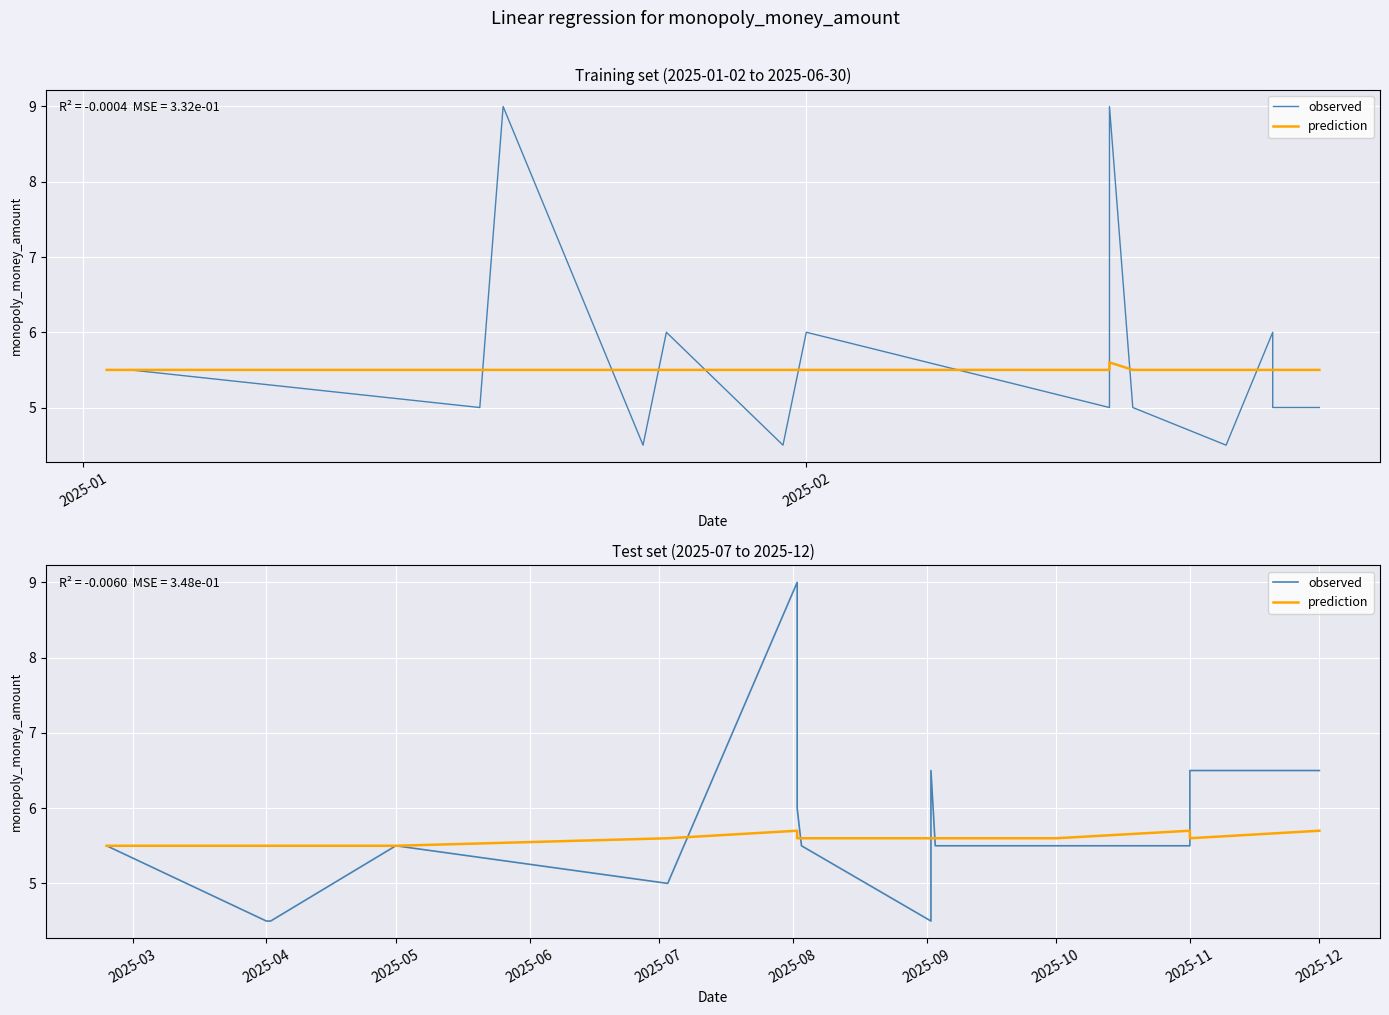

How many values in the observed series are below 5?

3